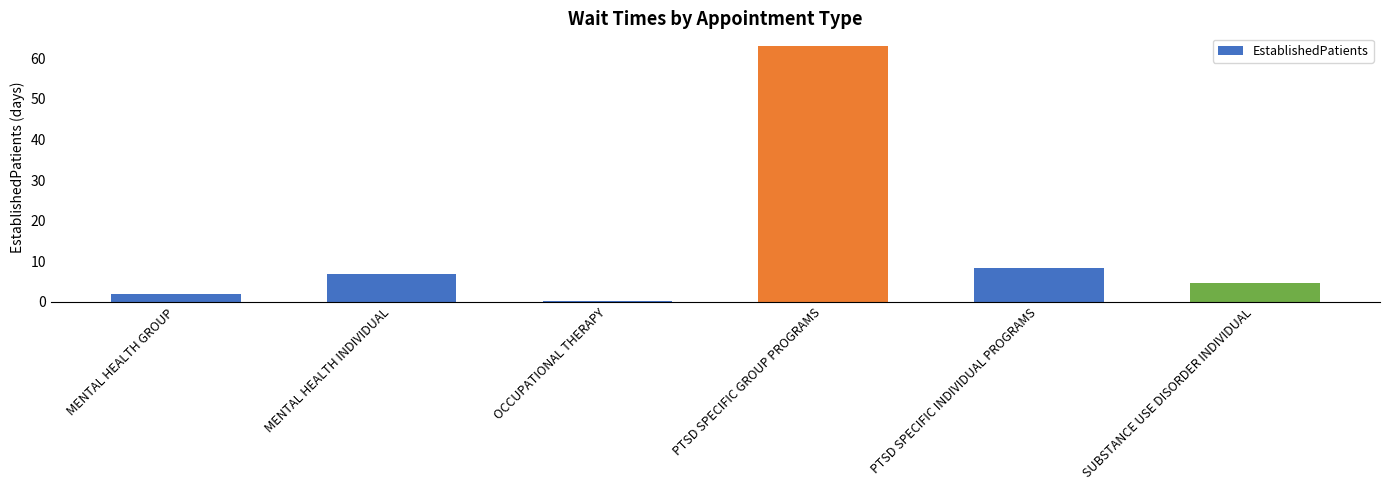

What is the change in value from OCCUPATIONAL THERAPY to PTSD SPECIFIC GROUP PROGRAMS?

+62.8